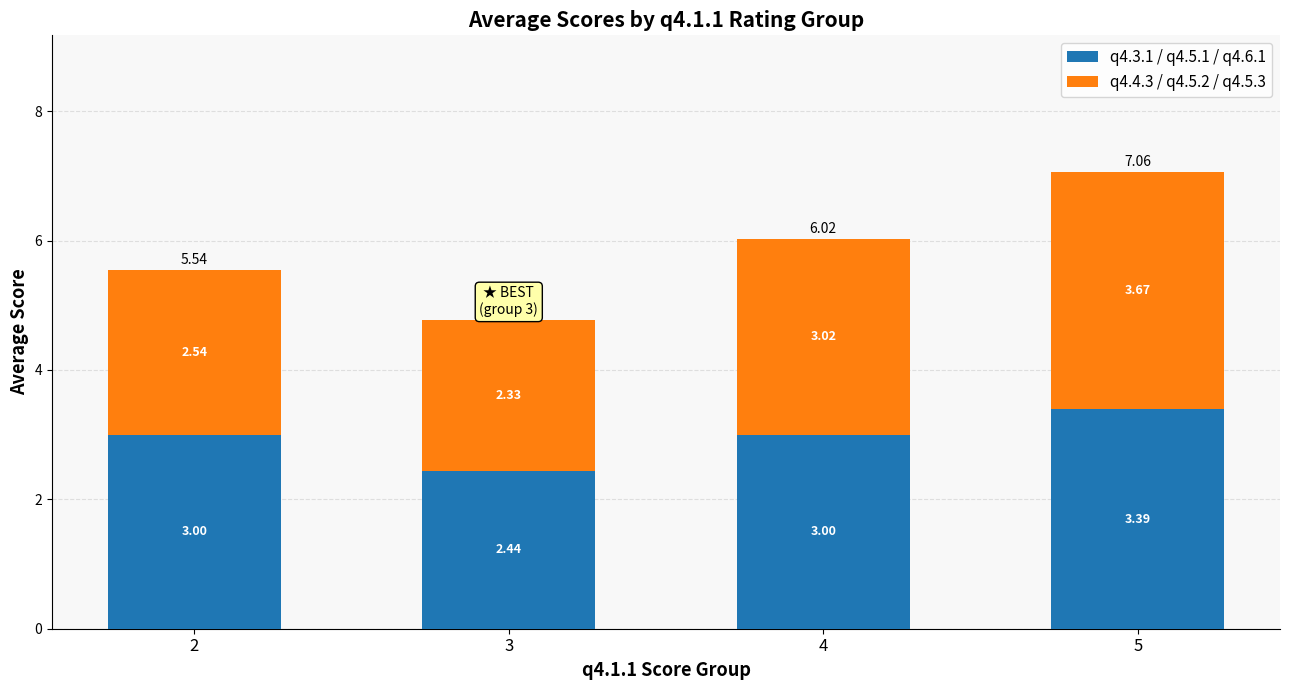

What is the total value across all series at 2?

5.5